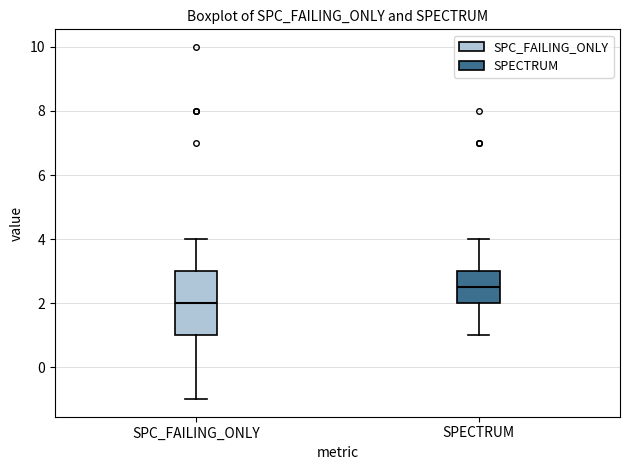

Reading left to right, read every box against the y-axis: the position of its median line, the range the box covers, and the ends of its whiskers. The values are not printed on the chart, so give them approximately, as read against the axis.

SPC_FAILING_ONLY: median 2.0, box 1.0 to 3.0, whiskers -1.0 to 4.0
SPECTRUM: median 2.6, box 2.0 to 3.0, whiskers 1.0 to 4.0